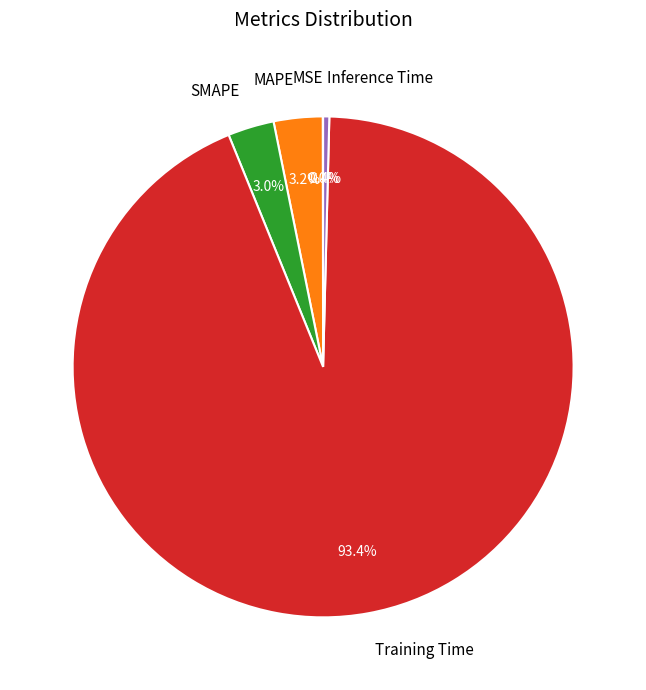

Do SMAPE and Training Time together represent more than half of the pie?

Yes